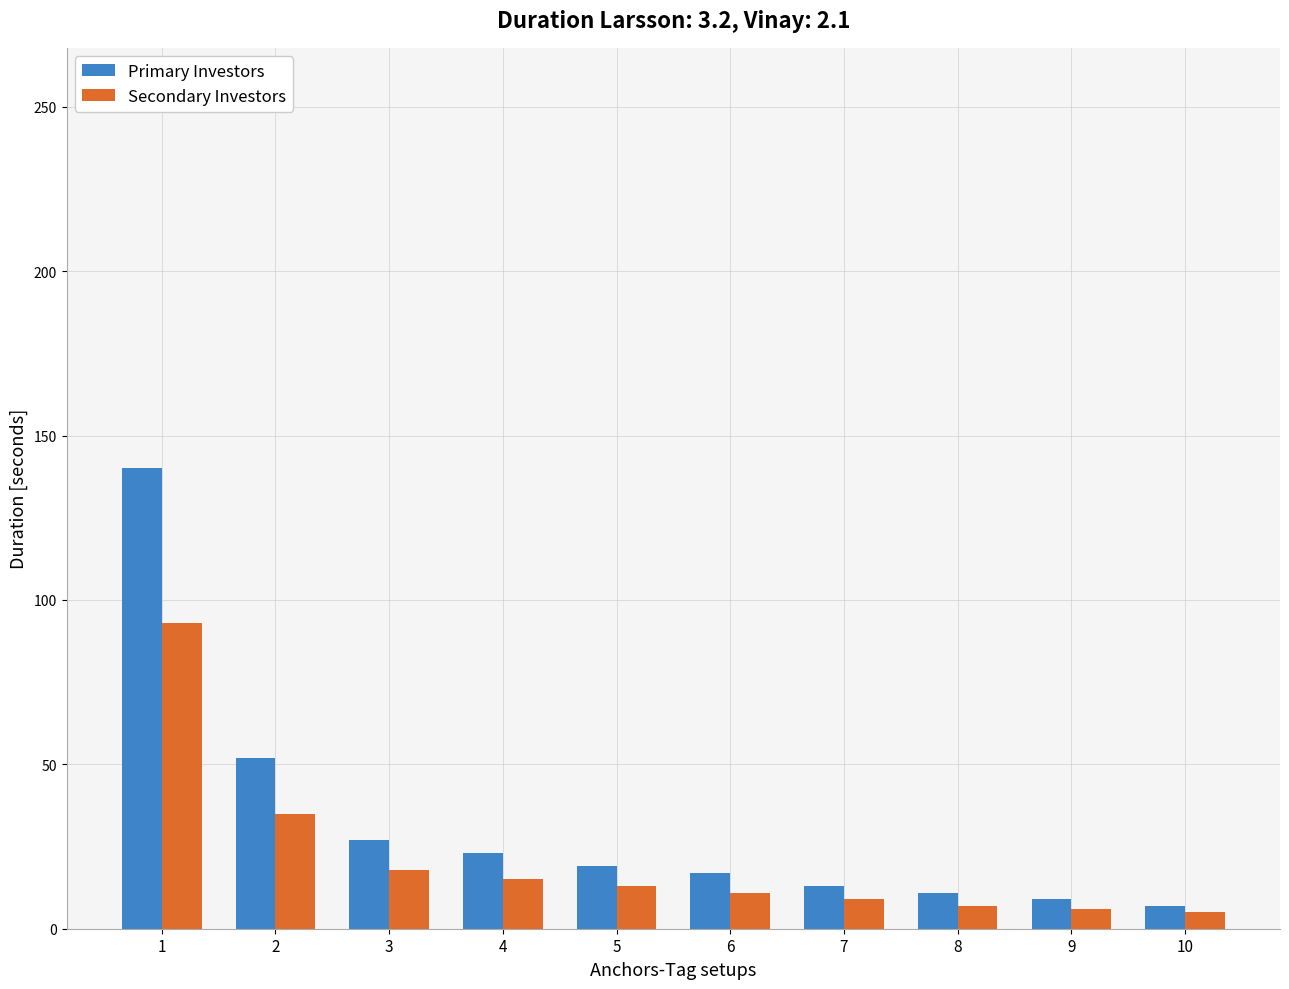

How many distinct data groups are displayed?

2